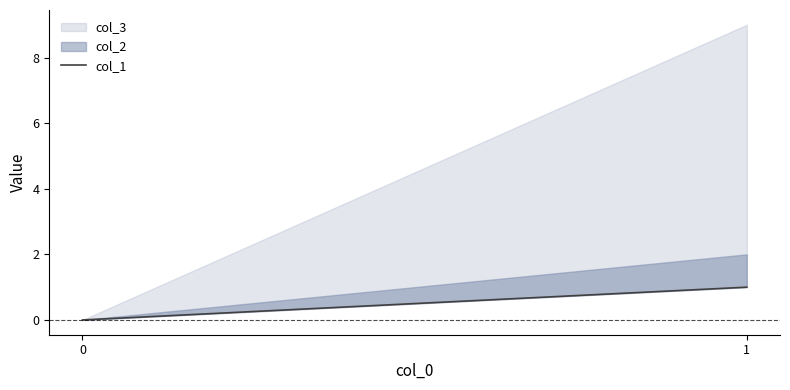

Rank the categories by value from highest to lowest.

1, 0